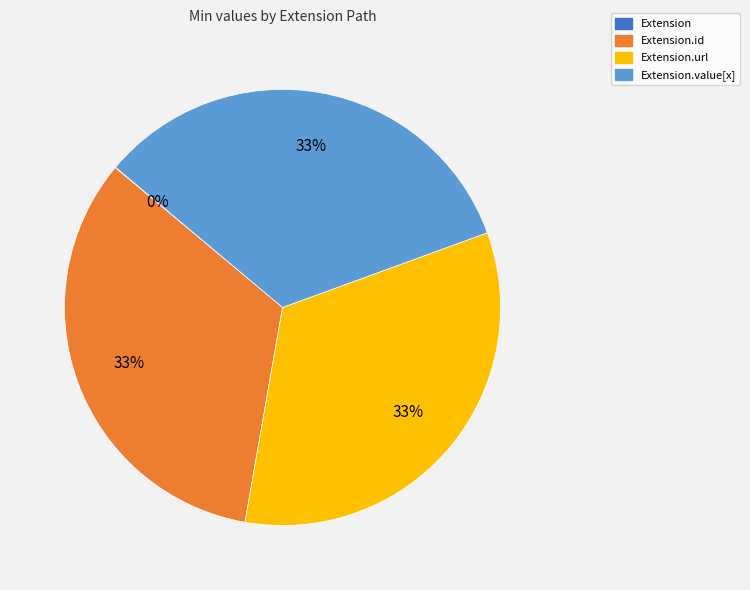

To the nearest percent, what is the average slice percentage?

25%